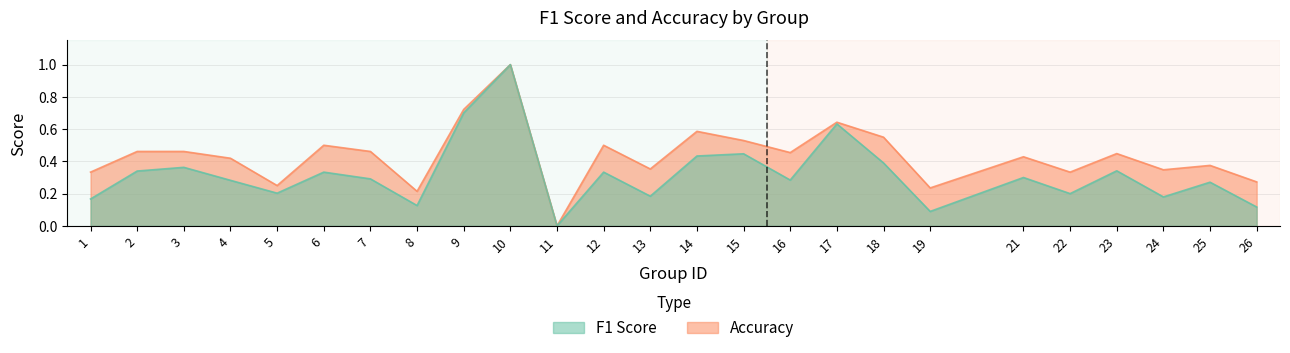

Reading right to left, what are all the values shown in this chart?

f1: 26=0.1	25=0.3	24=0.2	23=0.3	22=0.2	21=0.3	19=0.1	18=0.4	17=0.6	16=0.3	15=0.4	14=0.4	13=0.2	12=0.3	11=0.0	10=1.0	9=0.7	8=0.1	7=0.3	6=0.3	5=0.2	4=0.3	3=0.4	2=0.3	1=0.2
accuracy: 26=0.3	25=0.4	24=0.3	23=0.4	22=0.3	21=0.4	19=0.2	18=0.6	17=0.6	16=0.5	15=0.5	14=0.6	13=0.4	12=0.5	11=0.0	10=1.0	9=0.7	8=0.2	7=0.5	6=0.5	5=0.2	4=0.4	3=0.5	2=0.5	1=0.3